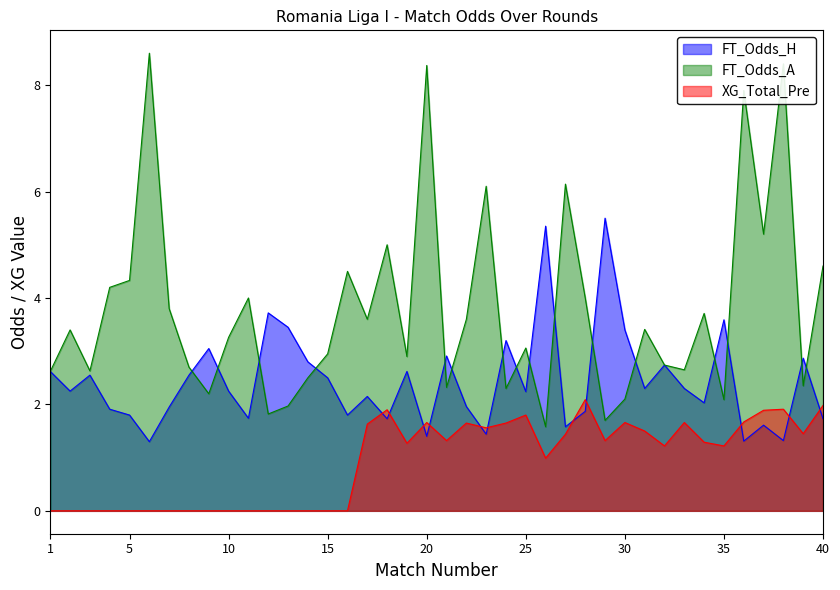

Is the value of XG_Total_Pre at 9 greater than the value of FT_Odds_A at 8?

No